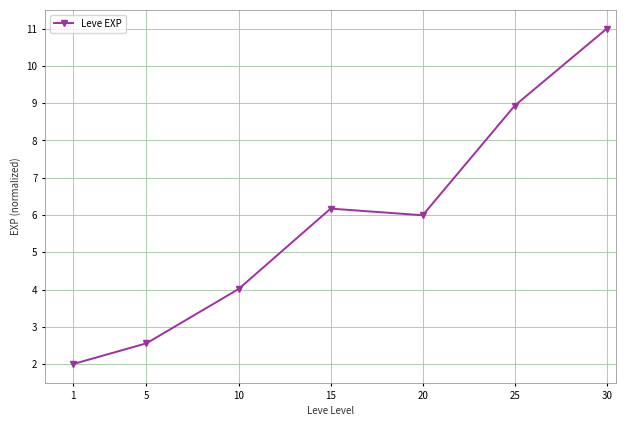

Rank the categories by value from lowest to highest.

1, 5, 10, 20, 15, 25, 30